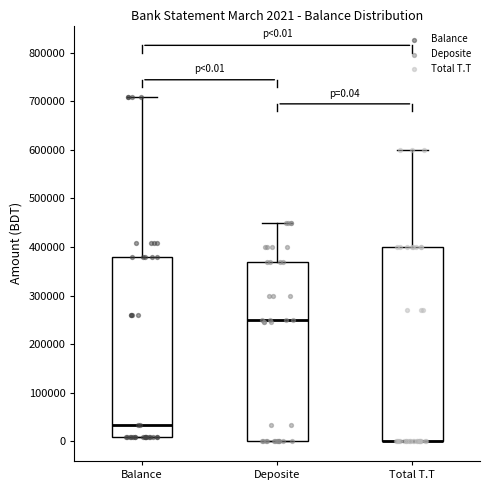

Comparing the boxes themselves (not the whiskers), which one is the tallest?

Total T.T